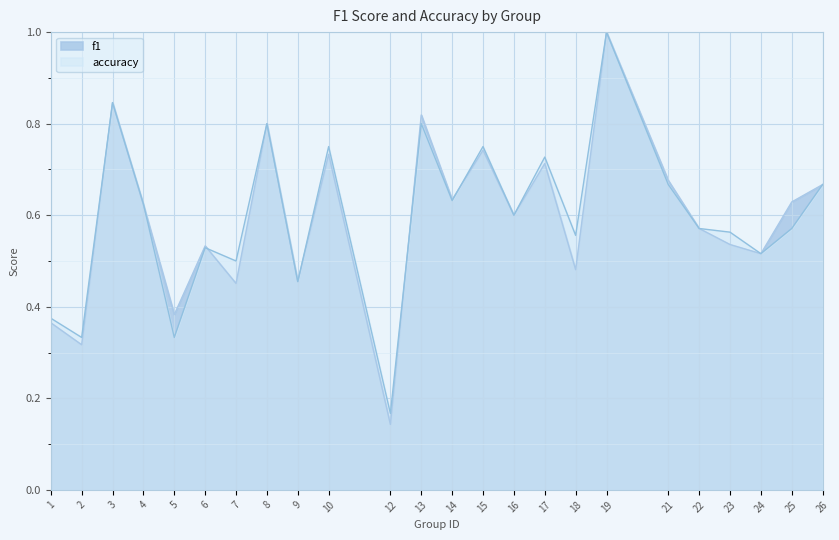

Rank the series by their maximum value, from highest to lowest.

f1, accuracy